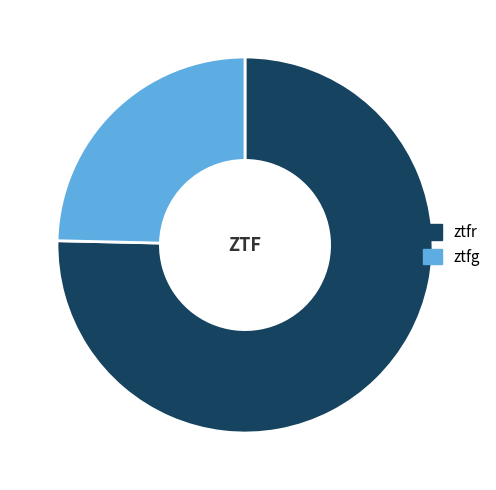

Which category has the biggest portion of the pie?

ztfr